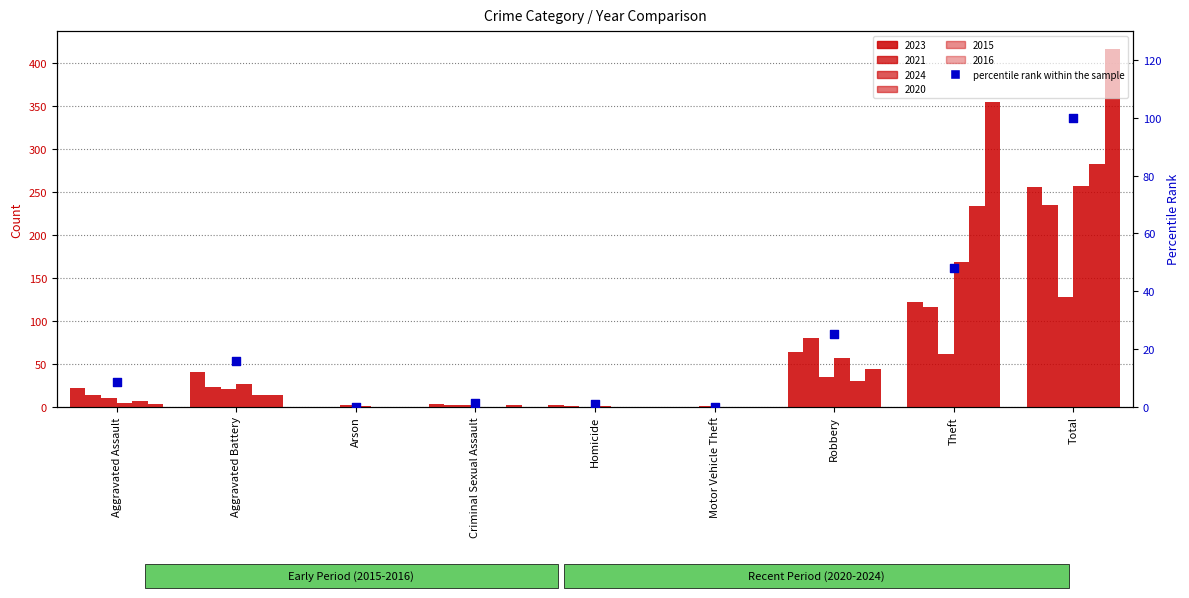

Which has a higher value, Theft or Arson?

Theft